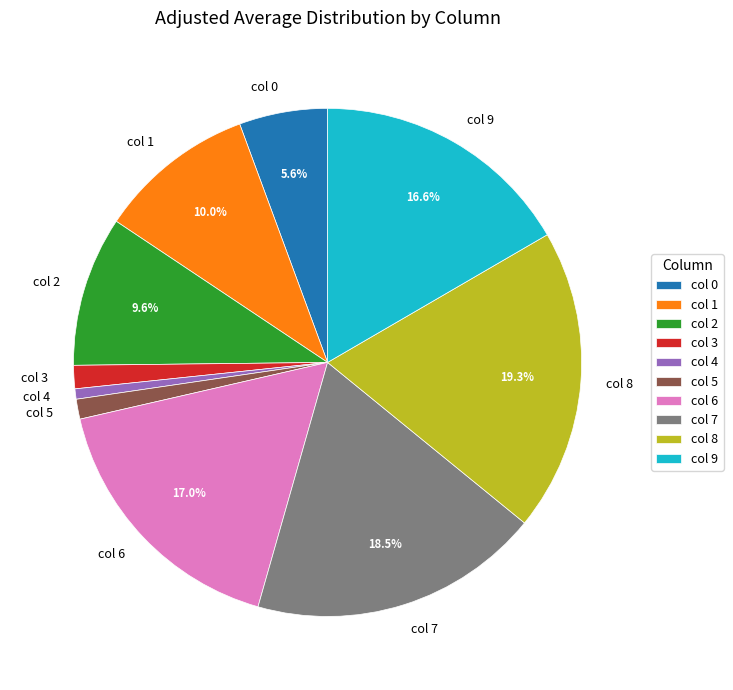

What is the largest slice in the pie chart?

col 8